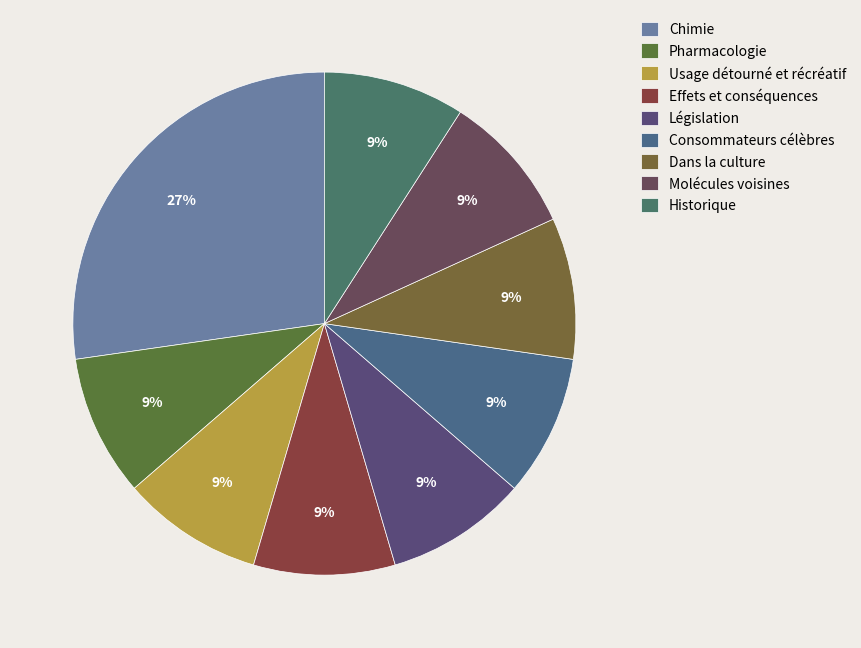

How many segments does this pie chart have?

9